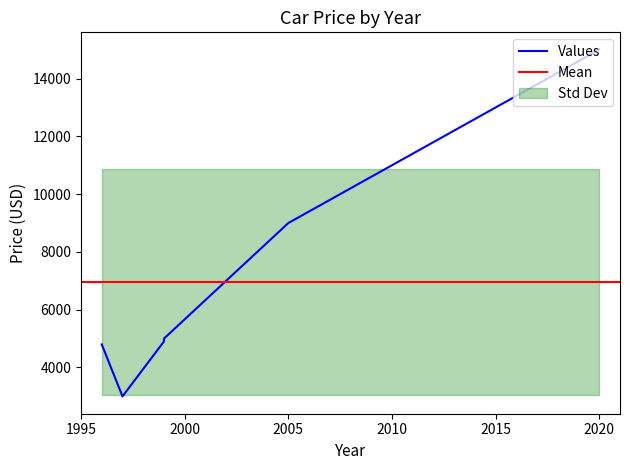

Is this an area chart (filled region under the line)?

No